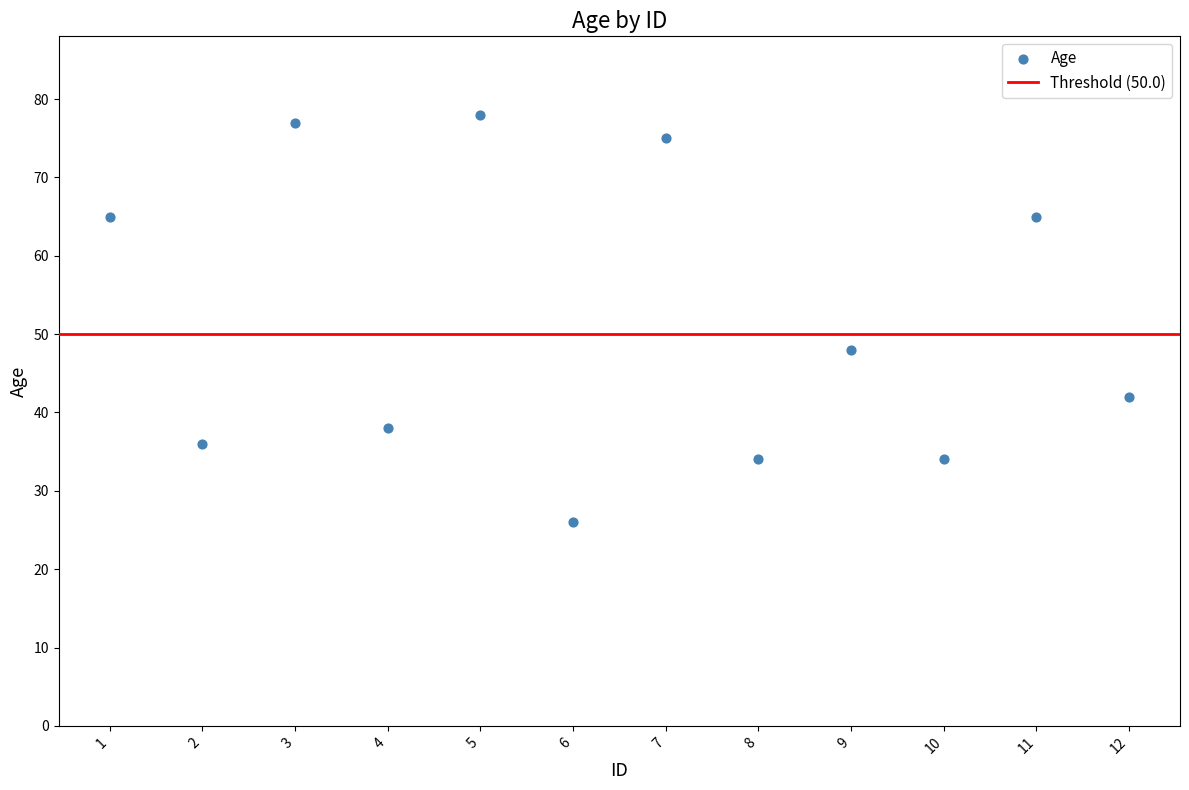

What Y value in the scatter plot is closest to 52?

48